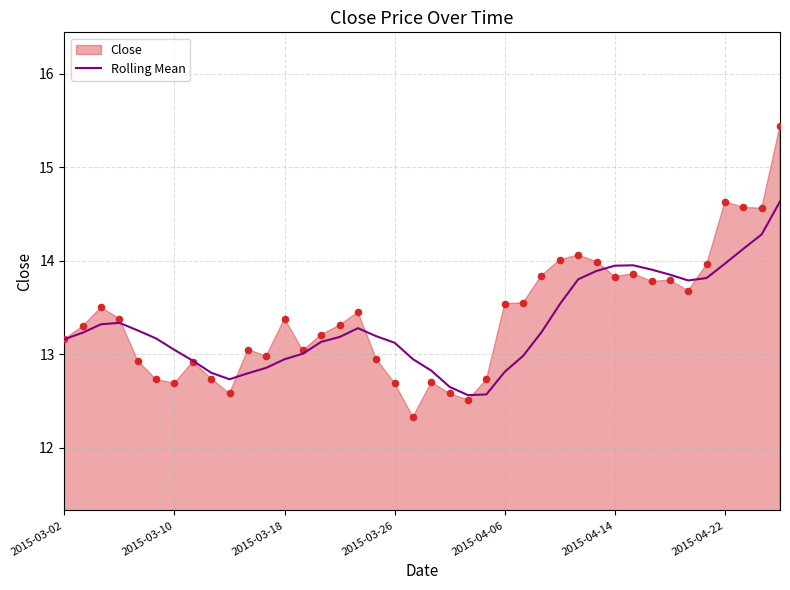

Approximately how many times larger is the value at 20 compared to 27?

0.9